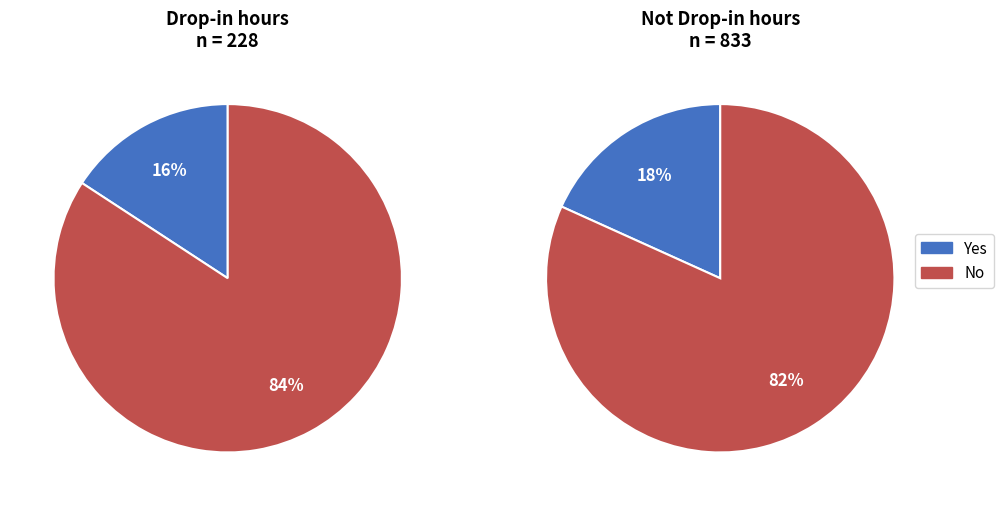

Count the number of slices in the pie.

2